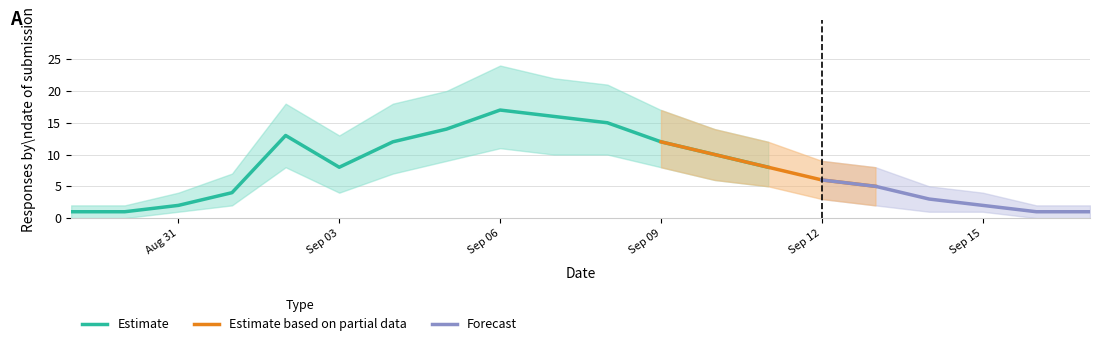

Which category has the lowest value in the Upper CI series?

2021-08-29